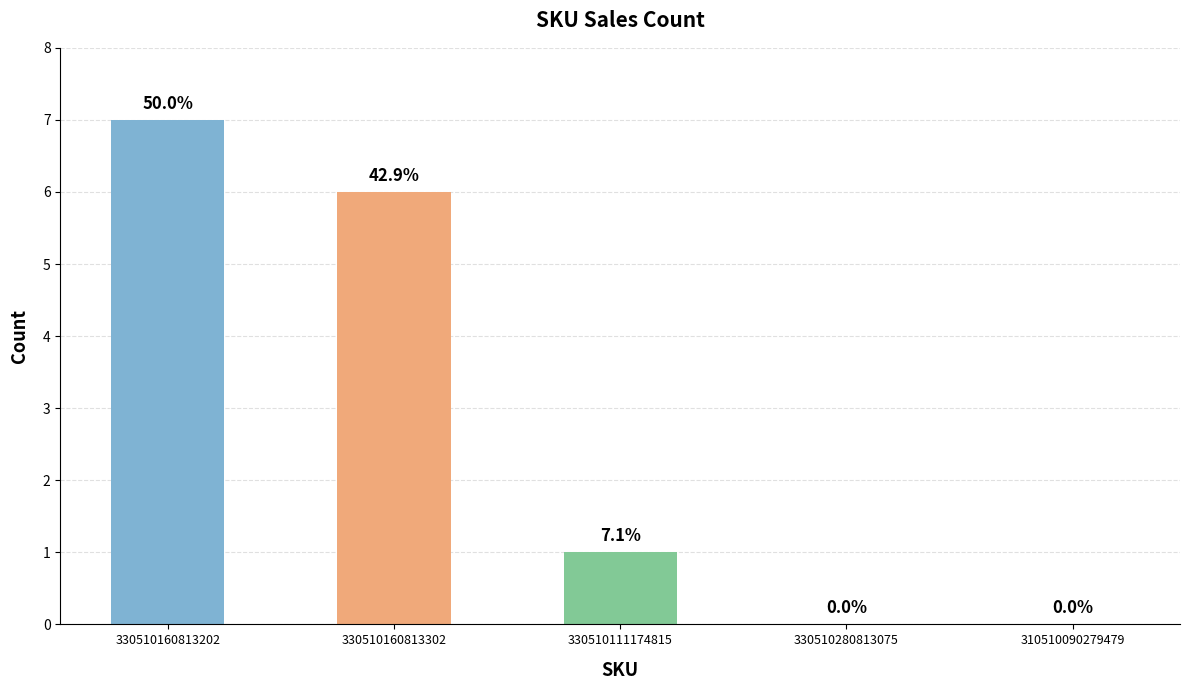

List the labels in order of value, largest first.

330510160813202, 330510160813302, 330510111174815, 330510280813075, 310510090279479